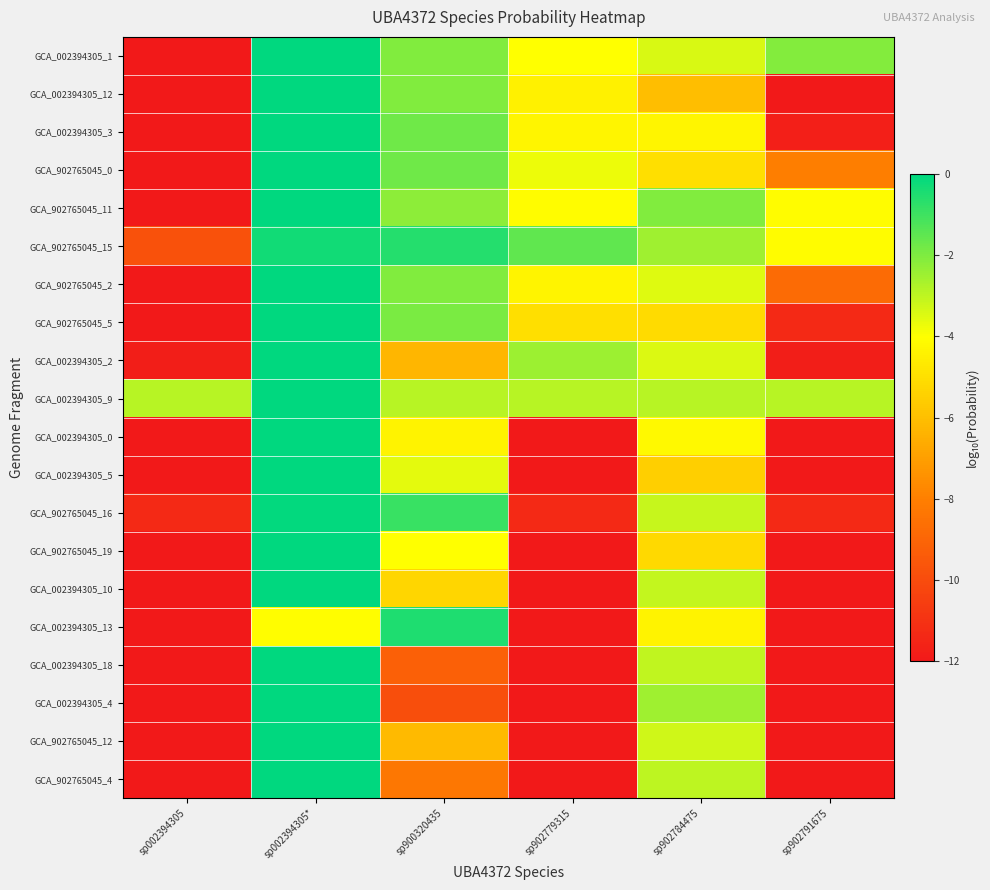

Reading right to left, what are all the values shown in this chart?

GCA_002394305_1: sp902791675=-2.1	sp902784475=-3.4	sp902779315=-4.0	sp900320435=-2.0	sp002394305*=-0.0	sp002394305=-12.0
GCA_002394305_12: sp902791675=-12.0	sp902784475=-6.0	sp902779315=-4.4	sp900320435=-2.0	sp002394305*=-0.0	sp002394305=-12.0
GCA_002394305_3: sp902791675=-11.7	sp902784475=-4.3	sp902779315=-4.3	sp900320435=-1.7	sp002394305*=-0.0	sp002394305=-12.0
GCA_902765045_0: sp902791675=-8.0	sp902784475=-5.0	sp902779315=-3.7	sp900320435=-1.7	sp002394305*=-0.0	sp002394305=-12.0
GCA_902765045_11: sp902791675=-4.1	sp902784475=-2.0	sp902779315=-4.1	sp900320435=-2.2	sp002394305*=-0.0	sp002394305=-12.0
GCA_902765045_15: sp902791675=-4.1	sp902784475=-2.5	sp902779315=-1.5	sp900320435=-0.6	sp002394305*=-0.3	sp002394305=-9.8
GCA_902765045_2: sp902791675=-8.8	sp902784475=-3.5	sp902779315=-4.3	sp900320435=-2.0	sp002394305*=-0.0	sp002394305=-12.0
GCA_902765045_5: sp902791675=-11.4	sp902784475=-5.1	sp902779315=-5.0	sp900320435=-1.9	sp002394305*=-0.0	sp002394305=-12.0
GCA_002394305_2: sp902791675=-11.8	sp902784475=-3.4	sp902779315=-2.4	sp900320435=-6.3	sp002394305*=-0.0	sp002394305=-11.8
GCA_002394305_9: sp902791675=-2.9	sp902784475=-2.9	sp902779315=-2.9	sp900320435=-2.9	sp002394305*=-0.0	sp002394305=-2.9
GCA_002394305_0: sp902791675=-12.0	sp902784475=-4.2	sp902779315=-12.0	sp900320435=-4.4	sp002394305*=-0.0	sp002394305=-12.0
GCA_002394305_5: sp902791675=-12.0	sp902784475=-5.5	sp902779315=-12.0	sp900320435=-3.6	sp002394305*=-0.0	sp002394305=-12.0
GCA_902765045_16: sp902791675=-11.4	sp902784475=-3.1	sp902779315=-11.4	sp900320435=-0.9	sp002394305*=-0.1	sp002394305=-11.4
GCA_902765045_19: sp902791675=-12.0	sp902784475=-5.2	sp902779315=-12.0	sp900320435=-4.0	sp002394305*=-0.0	sp002394305=-12.0
GCA_002394305_10: sp902791675=-12.0	sp902784475=-3.1	sp902779315=-12.0	sp900320435=-5.3	sp002394305*=-0.0	sp002394305=-12.0
GCA_002394305_13: sp902791675=-12.0	sp902784475=-4.4	sp902779315=-12.0	sp900320435=-0.5	sp002394305*=-4.1	sp002394305=-12.0
GCA_002394305_18: sp902791675=-12.0	sp902784475=-3.0	sp902779315=-12.0	sp900320435=-9.2	sp002394305*=-0.0	sp002394305=-12.0
GCA_002394305_4: sp902791675=-12.0	sp902784475=-2.5	sp902779315=-12.0	sp900320435=-9.9	sp002394305*=-0.0	sp002394305=-12.0
GCA_902765045_12: sp902791675=-12.0	sp902784475=-3.2	sp902779315=-12.0	sp900320435=-6.2	sp002394305*=-0.0	sp002394305=-12.0
GCA_902765045_4: sp902791675=-12.0	sp902784475=-3.0	sp902779315=-12.0	sp900320435=-8.3	sp002394305*=-0.0	sp002394305=-12.0